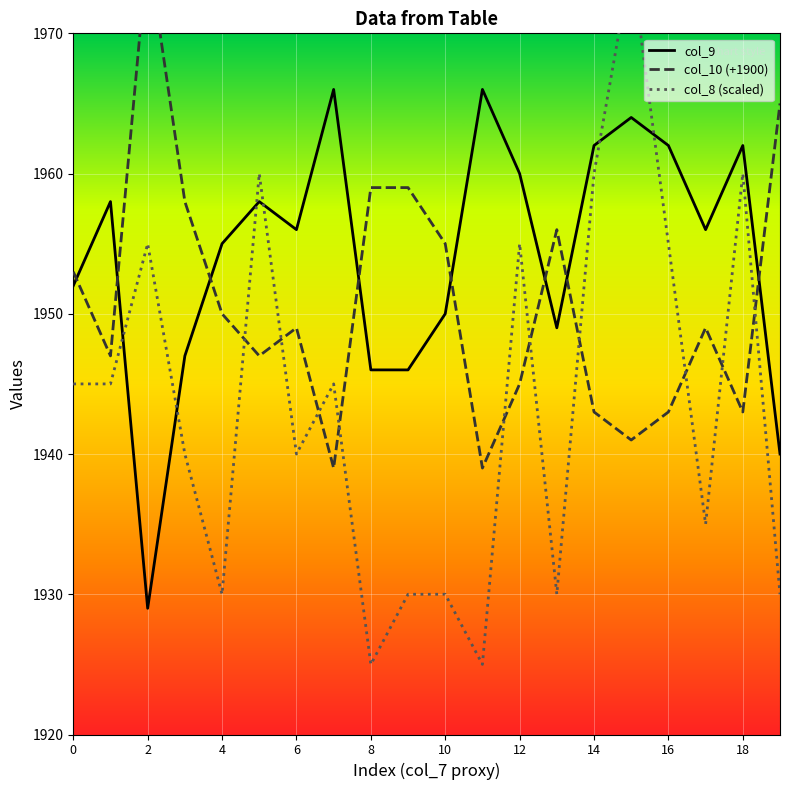

True or false: col_8 (scaled) and col_9 intersect in this chart.

True